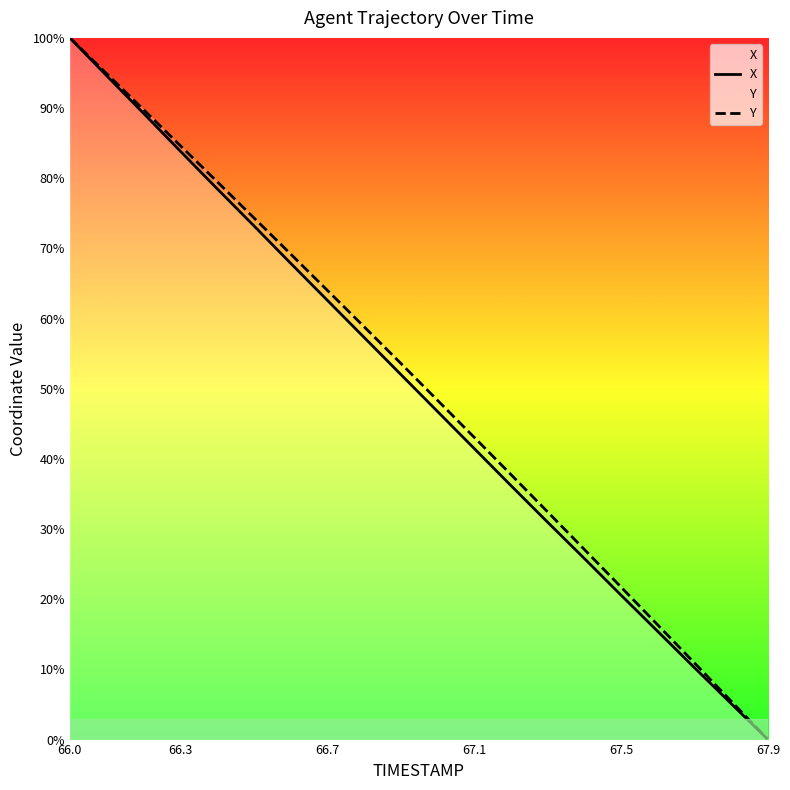

What is the maximum value shown in the chart?

100.0